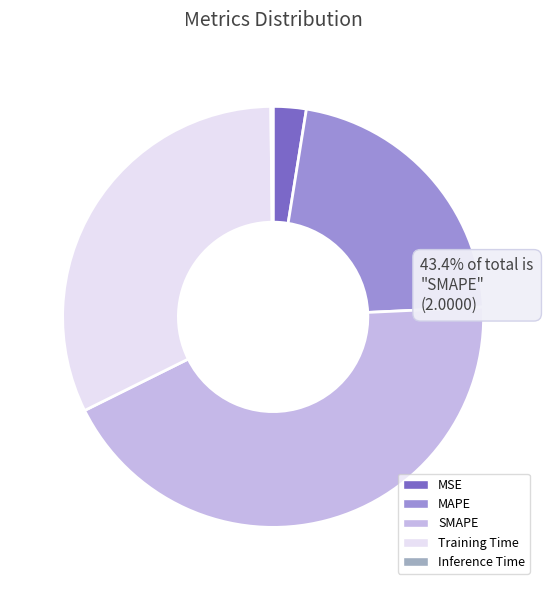

What percentage is the MSE slice, to the nearest percent?

3%